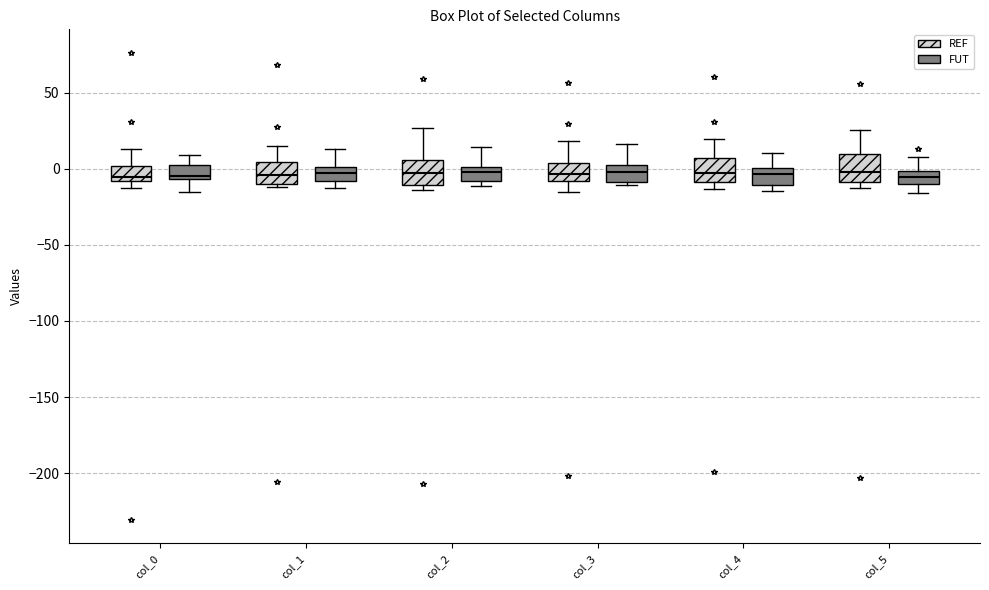

Where is the lower edge of the box for col_4 (FUT) on the y-axis? The values are not printed on the chart, so give them approximately, as read against the axis.

-10